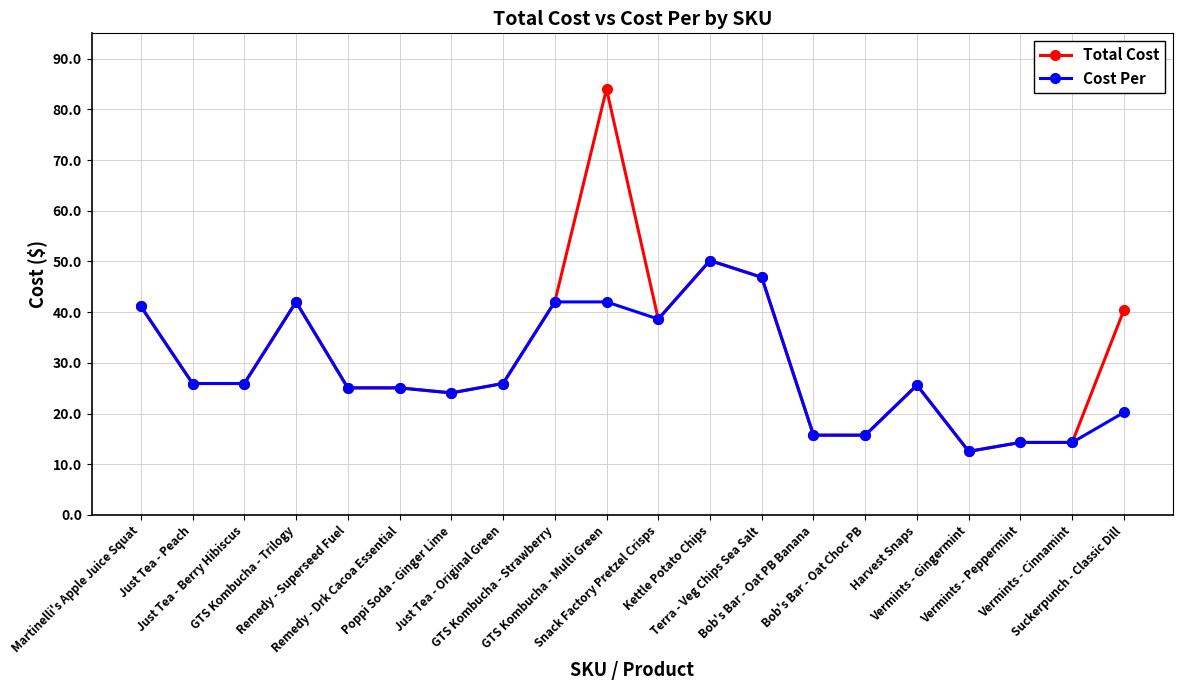

How many lines are shown in the chart?

2